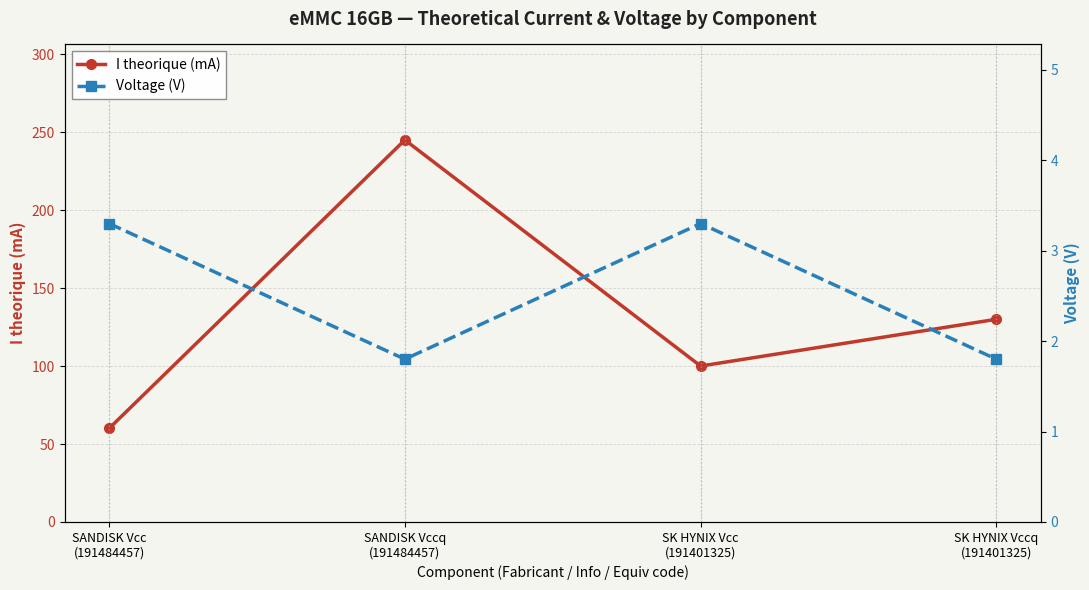

Which series has the largest range (max minus min)?

I theorique (mA)